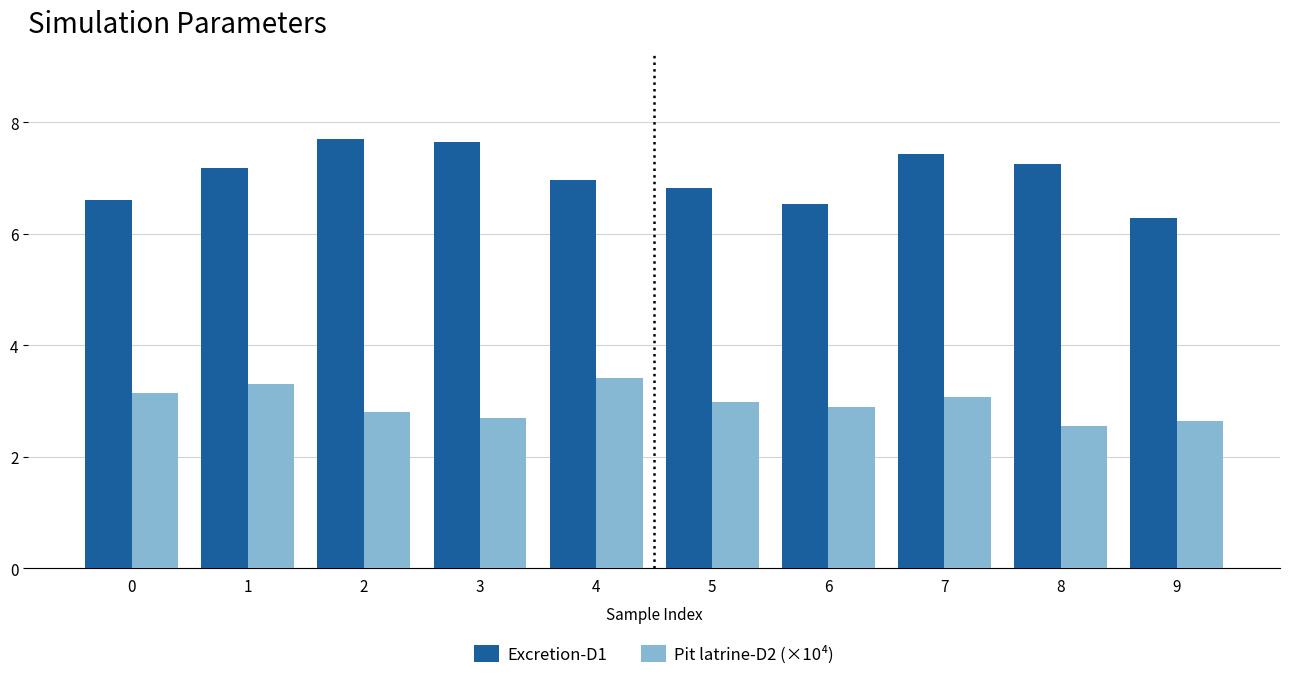

What is the sum of the Pit latrine-D2 (×10⁴) values at 0 and 5?

6.1